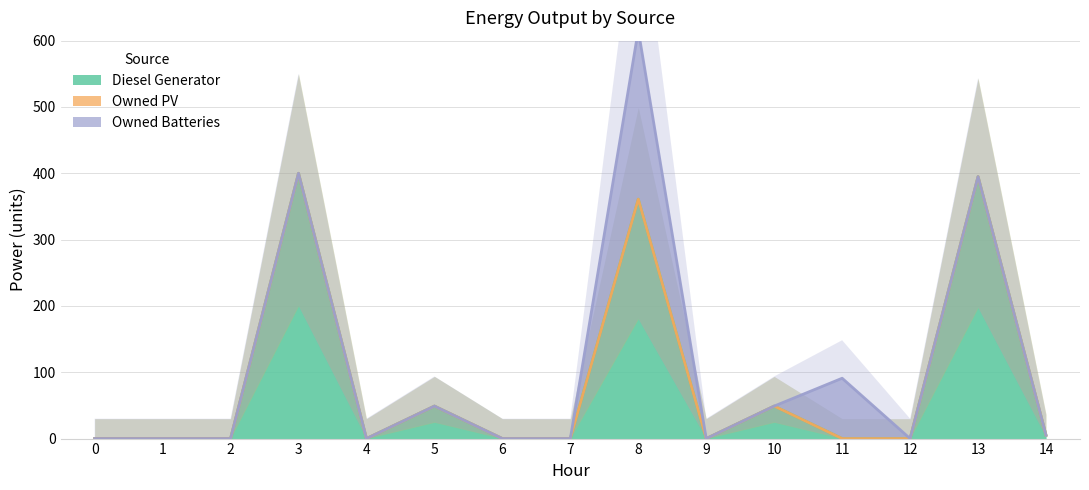

The value of Diesel Generator at 10 is 49. True or false?

True